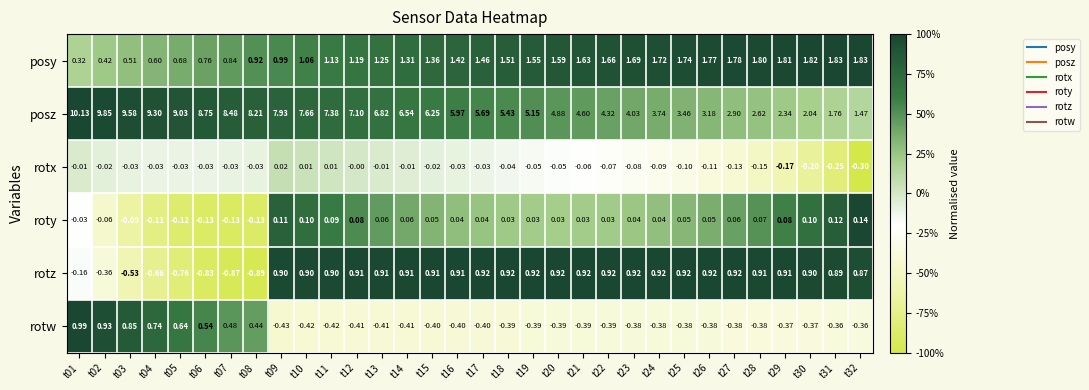

Rank the series at t30 from lowest to highest value.

rotw, rotx, roty, rotz, posy, posz